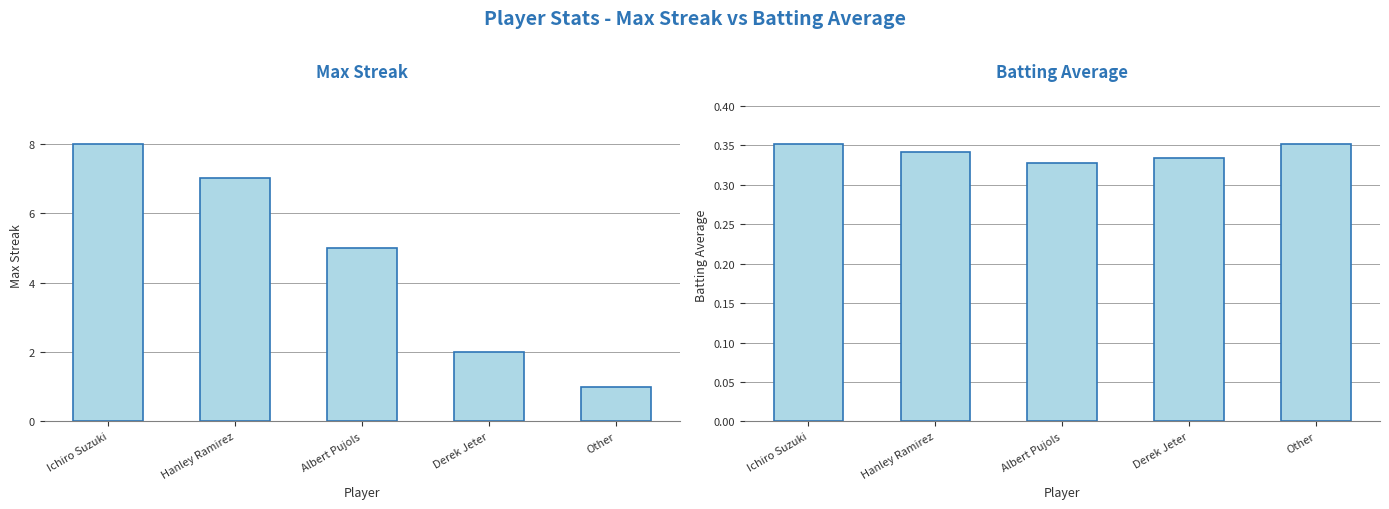

Between Hanley Ramirez and Ichiro Suzuki, which is larger?

Ichiro Suzuki